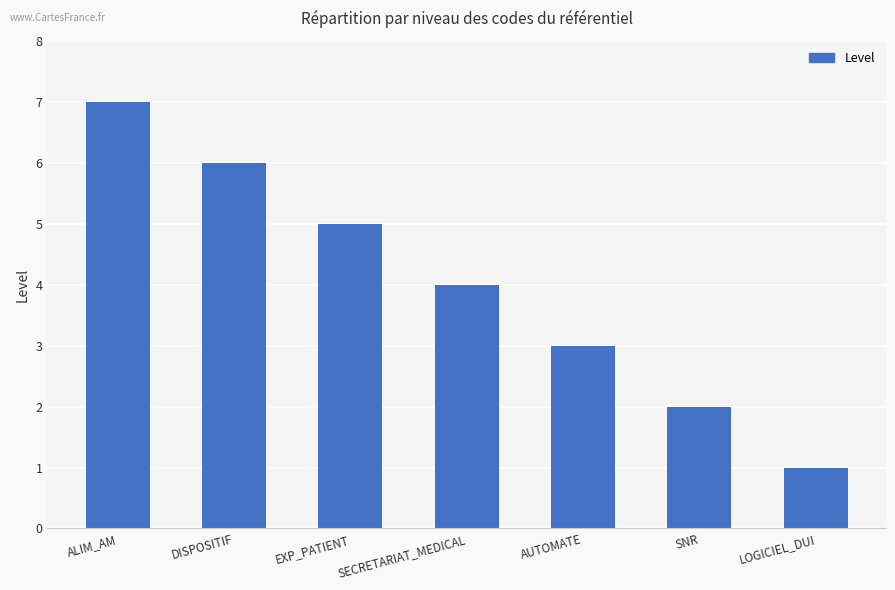

How many values are below 4?

3